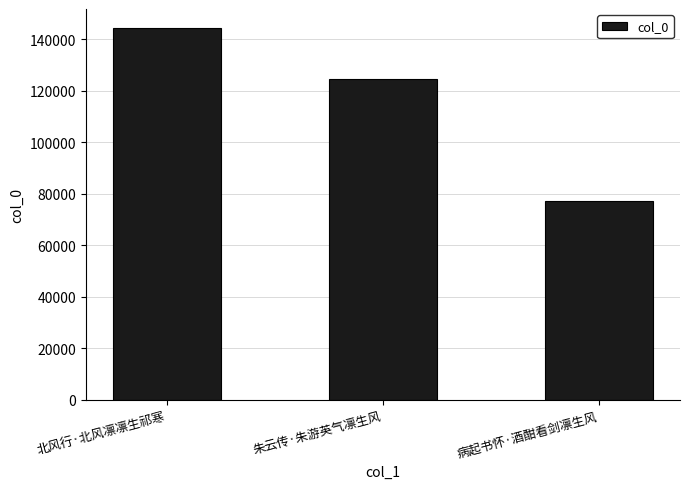

What is the sum of the values at 朱云传·朱游英气凛生风 and 北风行·北风凛凛生祁寒?

269171